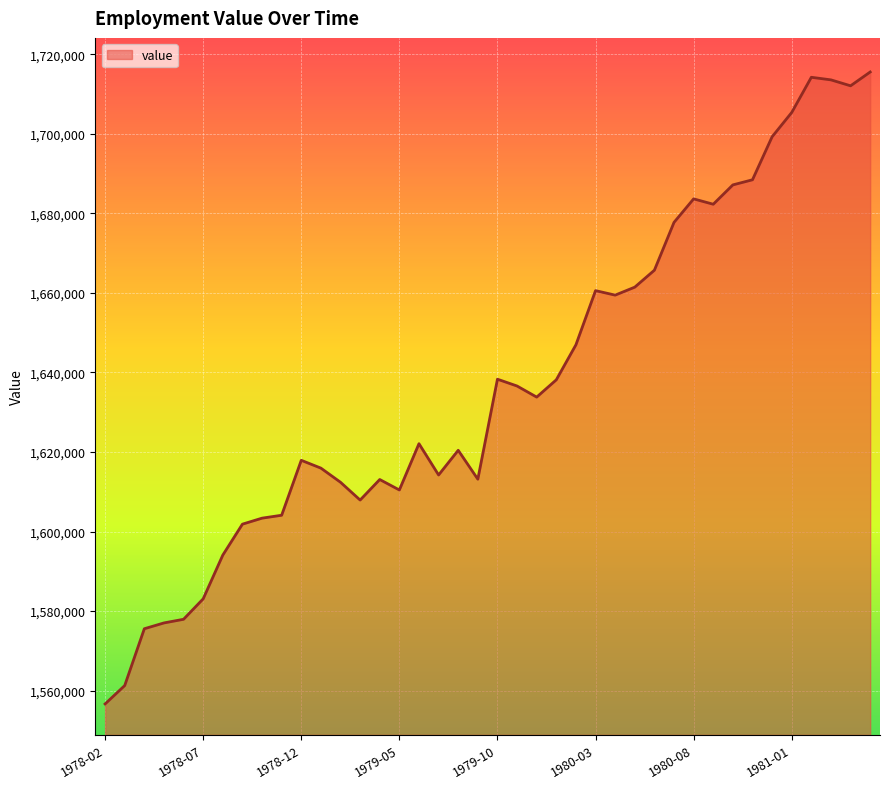

What is the greatest value displayed?

1715564